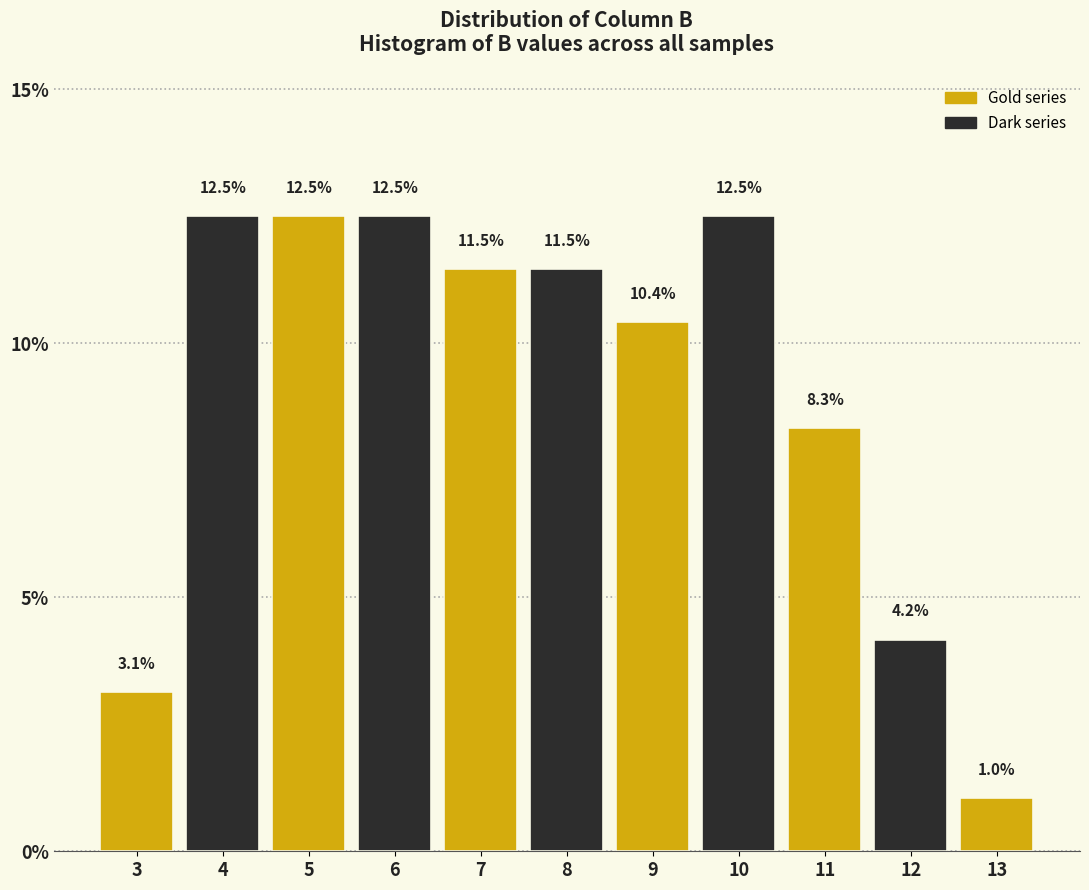

Reading left to right, list every bar in this chart as the range it spans on the x-axis followed by its height.

2.5 to 3.5: 3.1
3.5 to 4.5: 12.5
4.5 to 5.5: 12.5
5.5 to 6.5: 12.5
6.5 to 7.5: 11.5
7.5 to 8.5: 11.5
8.5 to 9.5: 10.4
9.5 to 10.5: 12.5
10.5 to 11.5: 8.3
11.5 to 12.5: 4.2
12.5 to 13.5: 1.0